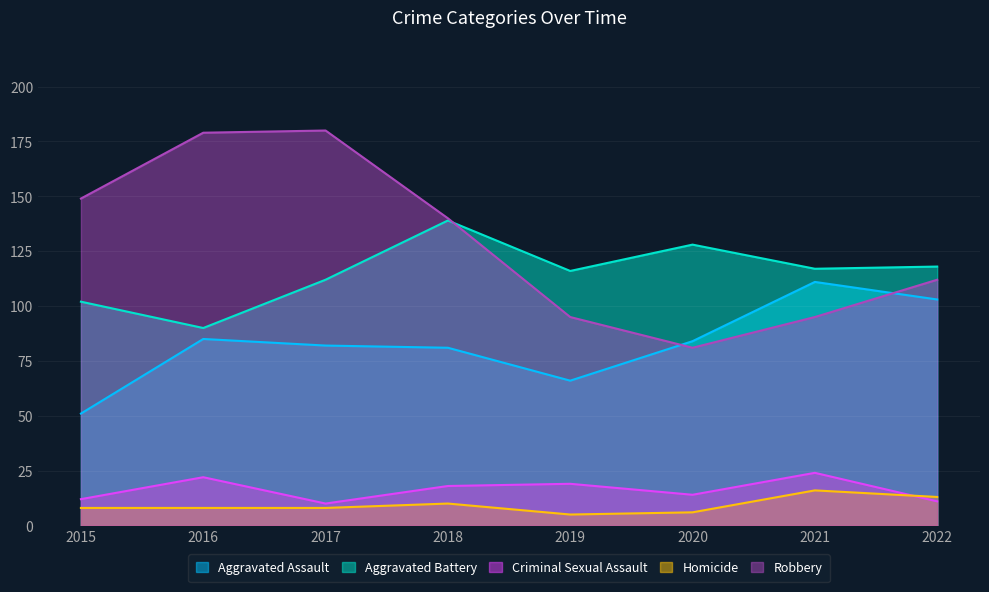

List the series in order of their peak value, lowest first.

Homicide, Criminal Sexual Assault, Aggravated Assault, Aggravated Battery, Robbery